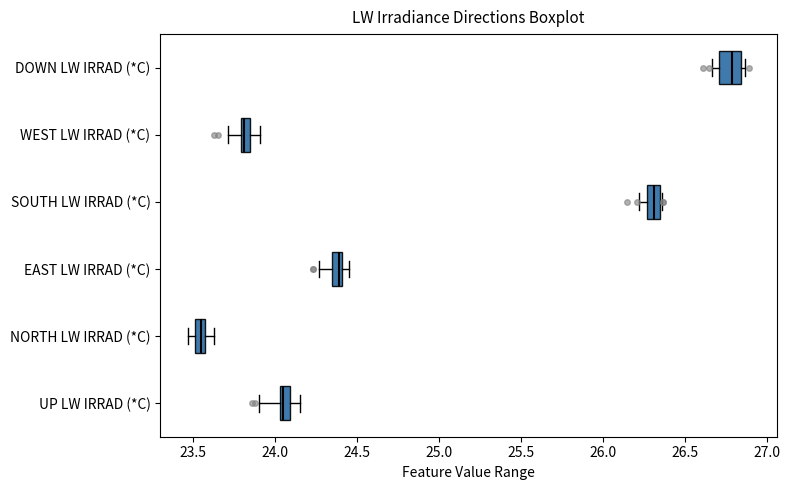

Comparing the boxes themselves (not the whiskers), which one is the widest?

DOWN LW IRRAD (*C)